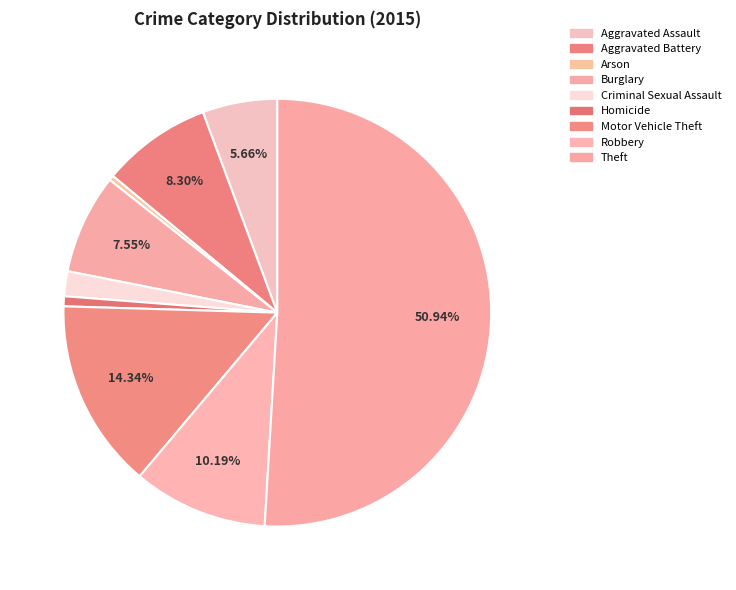

What percentage do Motor Vehicle Theft and Theft together represent?

65.3%